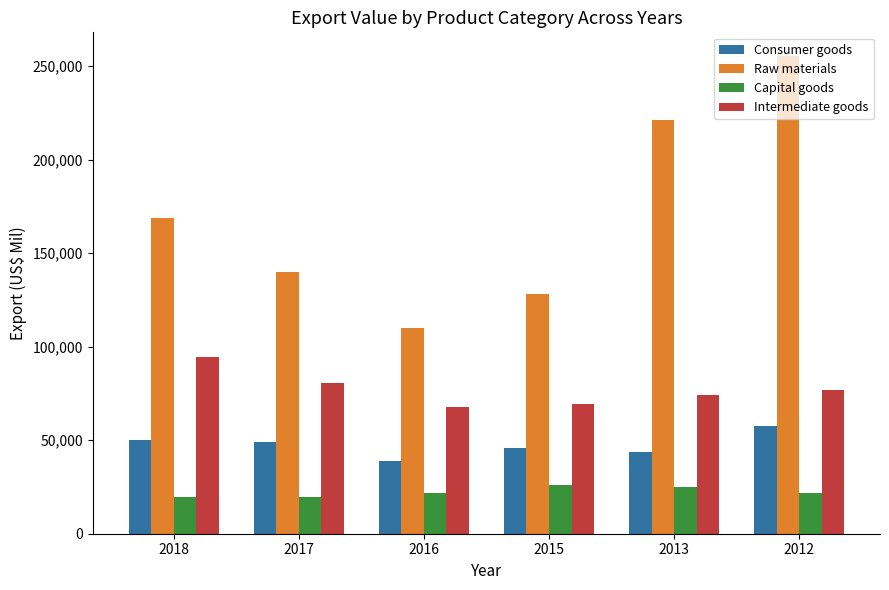

The Intermediate goods series shows 18498.6 at 2015. True or false?

False